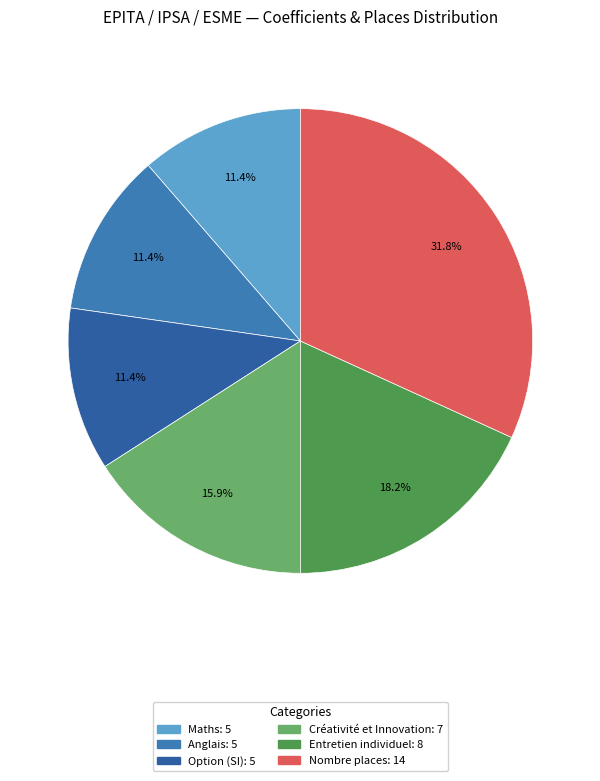

What is the largest slice in the pie chart?

Nombre places